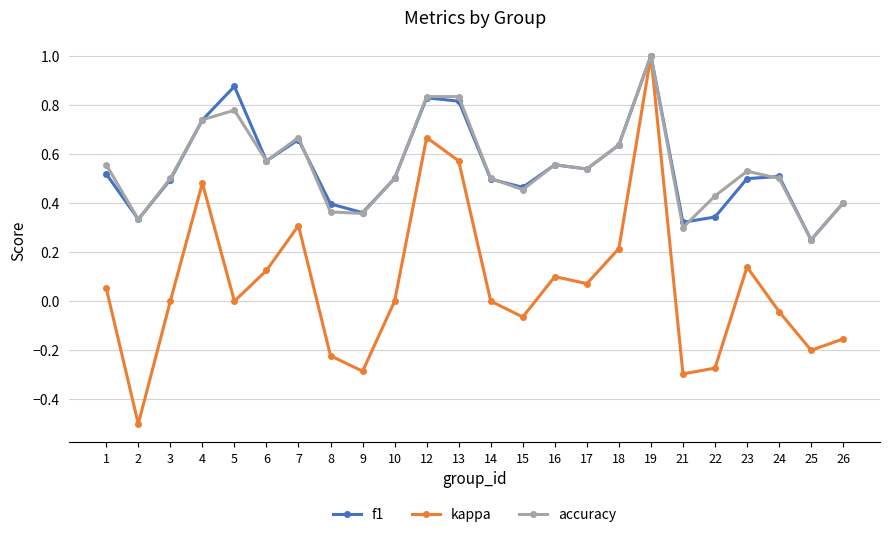

What is the smallest value displayed?

-0.5